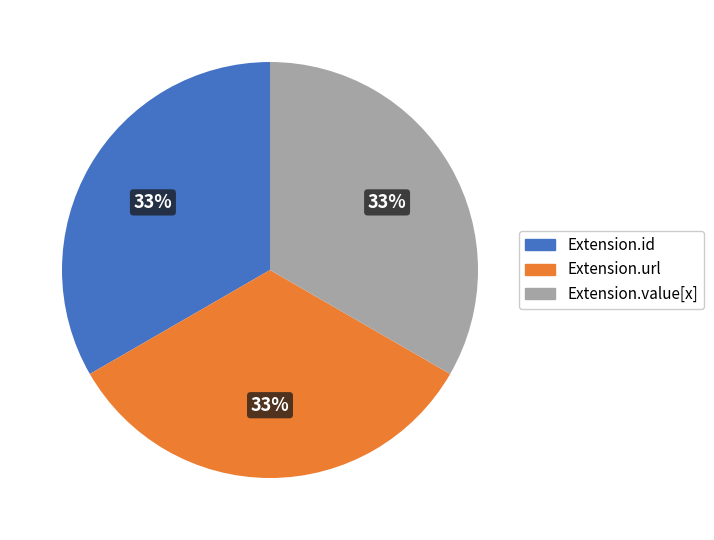

Is there any slice that represents more than half of the pie?

No